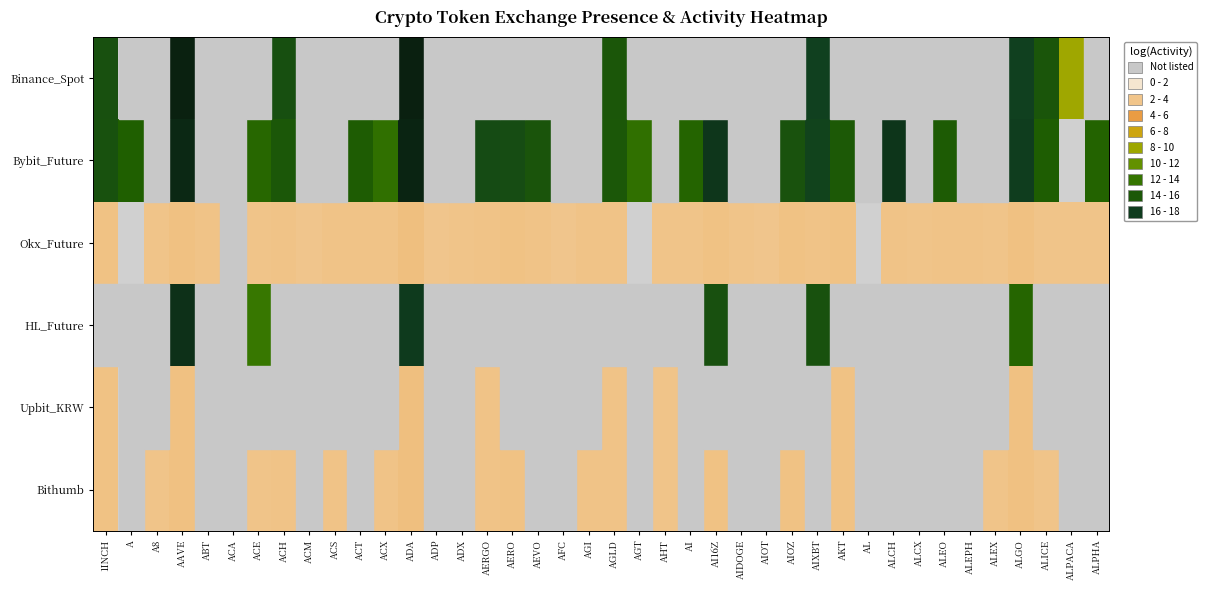

Reading left to right, transcribe all the data shown in this chart.

Binance_Spot: 1INCH=6.6	A=0.0	A8=0.0	AAVE=8.1	ABT=0.0	ACA=0.0	ACE=0.0	ACH=6.7	ACM=0.0	ACS=0.0	ACT=0.0	ACX=0.0	ADA=8.2	ADP=0.0	ADX=0.0	AERGO=0.0	AERO=0.0	AEVO=0.0	AFC=0.0	AGI=0.0	AGLD=6.4	AGT=0.0	AHT=0.0	AI=0.0	AI16Z=0.0	AIDOGE=0.0	AIOT=0.0	AIOZ=0.0	AIXBT=7.2	AKT=0.0	AL=0.0	ALCH=0.0	ALCX=0.0	ALEO=0.0	ALEPH=0.0	ALEX=0.0	ALGO=7.2	ALICE=6.5	ALPACA=3.6	ALPHA=0.0
Bybit_Future: 1INCH=6.6	A=6.2	A8=0.0	AAVE=7.9	ABT=0.0	ACA=0.0	ACE=5.9	ACH=6.4	ACM=0.0	ACS=0.0	ACT=6.3	ACX=5.6	ADA=8.1	ADP=0.0	ADX=0.0	AERGO=6.8	AERO=6.8	AEVO=6.5	AFC=0.0	AGI=0.0	AGLD=6.4	AGT=5.6	AHT=0.0	AI=6.0	AI16Z=7.5	AIDOGE=0.0	AIOT=0.0	AIOZ=6.6	AIXBT=7.1	AKT=6.4	AL=0.0	ALCH=7.5	ALCX=0.0	ALEO=6.3	ALEPH=0.0	ALEX=0.0	ALGO=7.2	ALICE=6.2	ALPACA=0.0	ALPHA=6.0
Okx_Future: 1INCH=1.0	A=0.0	A8=0.9	AAVE=1.0	ABT=1.0	ACA=0.0	ACE=0.9	ACH=1.0	ACM=0.9	ACS=0.9	ACT=0.9	ACX=1.0	ADA=1.1	ADP=0.9	ADX=0.9	AERGO=0.9	AERO=1.0	AEVO=1.0	AFC=0.9	AGI=1.0	AGLD=0.9	AGT=0.0	AHT=0.9	AI=0.9	AI16Z=1.0	AIDOGE=0.9	AIOT=0.9	AIOZ=1.0	AIXBT=1.0	AKT=1.0	AL=0.0	ALCH=1.0	ALCX=0.9	ALEO=0.9	ALEPH=0.9	ALEX=0.9	ALGO=1.0	ALICE=0.9	ALPACA=0.9	ALPHA=0.9
HL_Future: 1INCH=0.0	A=0.0	A8=0.0	AAVE=7.7	ABT=0.0	ACA=0.0	ACE=5.4	ACH=0.0	ACM=0.0	ACS=0.0	ACT=0.0	ACX=0.0	ADA=7.3	ADP=0.0	ADX=0.0	AERGO=0.0	AERO=0.0	AEVO=0.0	AFC=0.0	AGI=0.0	AGLD=0.0	AGT=0.0	AHT=0.0	AI=0.0	AI16Z=6.7	AIDOGE=0.0	AIOT=0.0	AIOZ=0.0	AIXBT=6.6	AKT=0.0	AL=0.0	ALCH=0.0	ALCX=0.0	ALEO=0.0	ALEPH=0.0	ALEX=0.0	ALGO=6.0	ALICE=0.0	ALPACA=0.0	ALPHA=0.0
Upbit_KRW: 1INCH=1.0	A=0.0	A8=0.0	AAVE=1.0	ABT=0.0	ACA=0.0	ACE=0.0	ACH=0.0	ACM=0.0	ACS=0.0	ACT=0.0	ACX=0.0	ADA=1.1	ADP=0.0	ADX=0.0	AERGO=0.9	AERO=0.0	AEVO=0.0	AFC=0.0	AGI=0.0	AGLD=0.9	AGT=0.0	AHT=0.9	AI=0.0	AI16Z=0.0	AIDOGE=0.0	AIOT=0.0	AIOZ=0.0	AIXBT=0.0	AKT=1.0	AL=0.0	ALCH=0.0	ALCX=0.0	ALEO=0.0	ALEPH=0.0	ALEX=0.0	ALGO=1.0	ALICE=0.0	ALPACA=0.0	ALPHA=0.0
Bithumb: 1INCH=1.0	A=0.0	A8=0.9	AAVE=1.0	ABT=0.0	ACA=0.0	ACE=0.9	ACH=1.0	ACM=0.0	ACS=0.9	ACT=0.0	ACX=1.0	ADA=1.1	ADP=0.0	ADX=0.0	AERGO=0.9	AERO=1.0	AEVO=0.0	AFC=0.0	AGI=1.0	AGLD=0.9	AGT=0.0	AHT=0.9	AI=0.0	AI16Z=1.0	AIDOGE=0.0	AIOT=0.0	AIOZ=1.0	AIXBT=0.0	AKT=1.0	AL=0.0	ALCH=0.0	ALCX=0.0	ALEO=0.0	ALEPH=0.0	ALEX=0.9	ALGO=1.0	ALICE=0.9	ALPACA=0.0	ALPHA=0.0